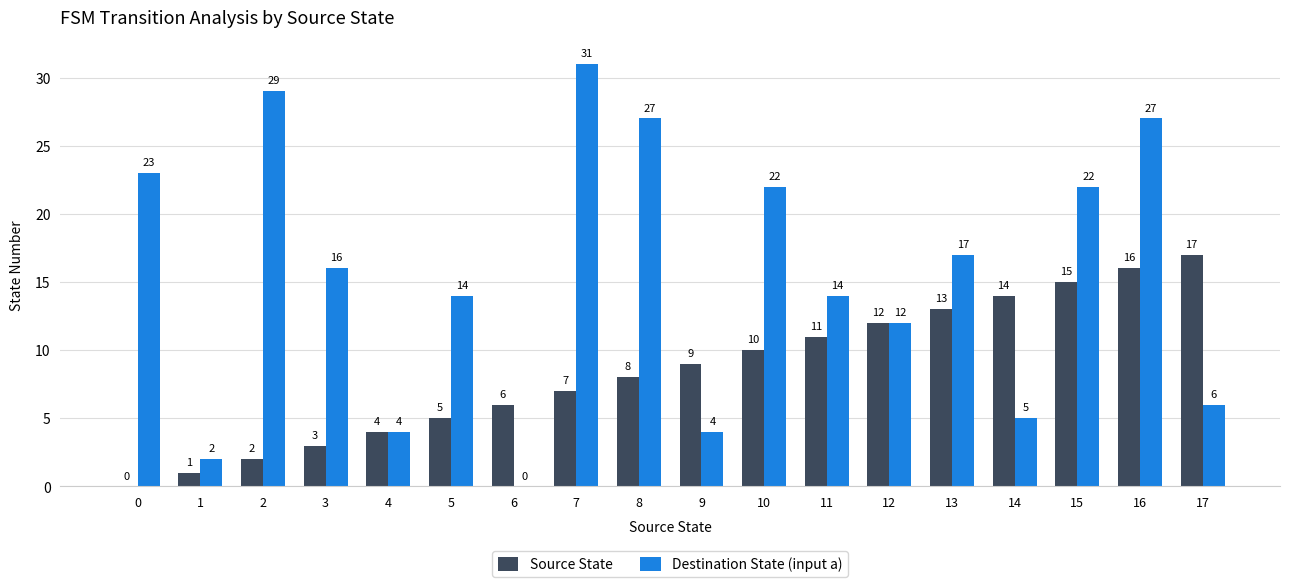

Which series changed the most between 13 and 17?

Destination State (input a)